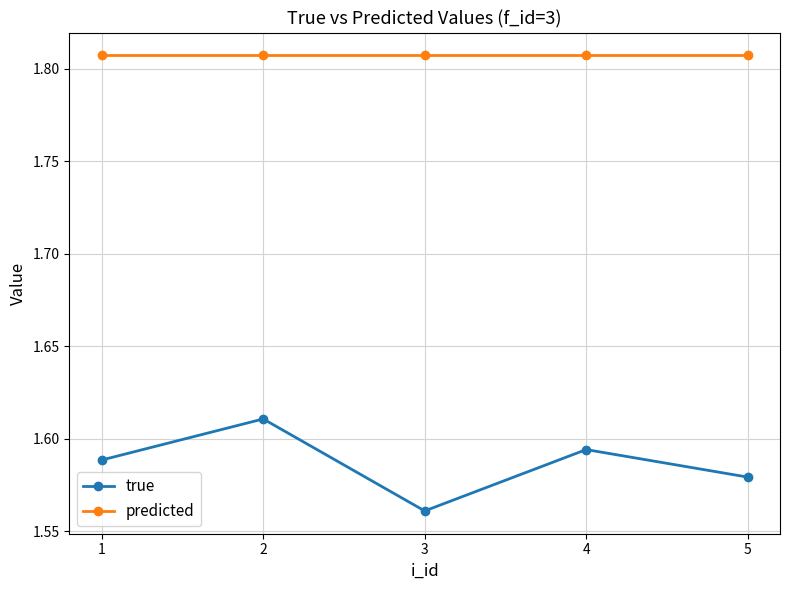

The true series shows 2.8 at 5. True or false?

False